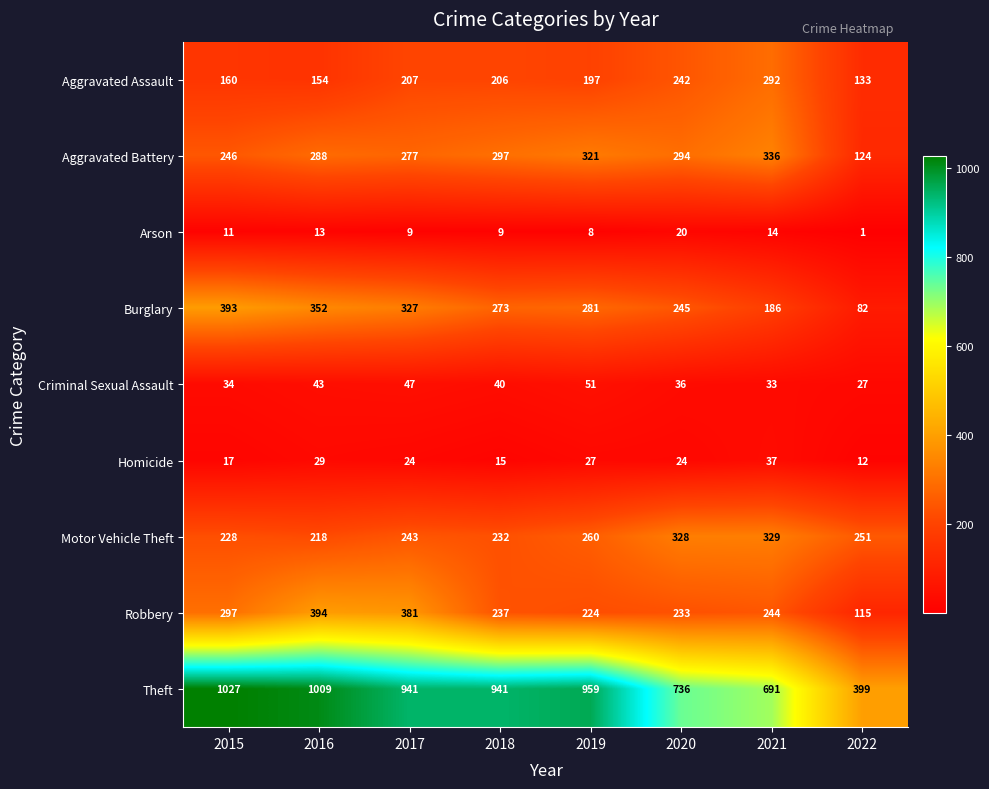

At how many categories does at least one series exceed 115?

8